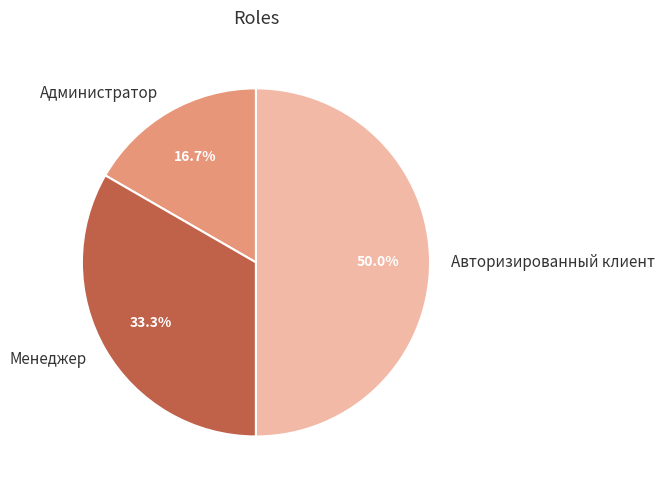

What percentage is the Администратор slice, to the nearest percent?

17%